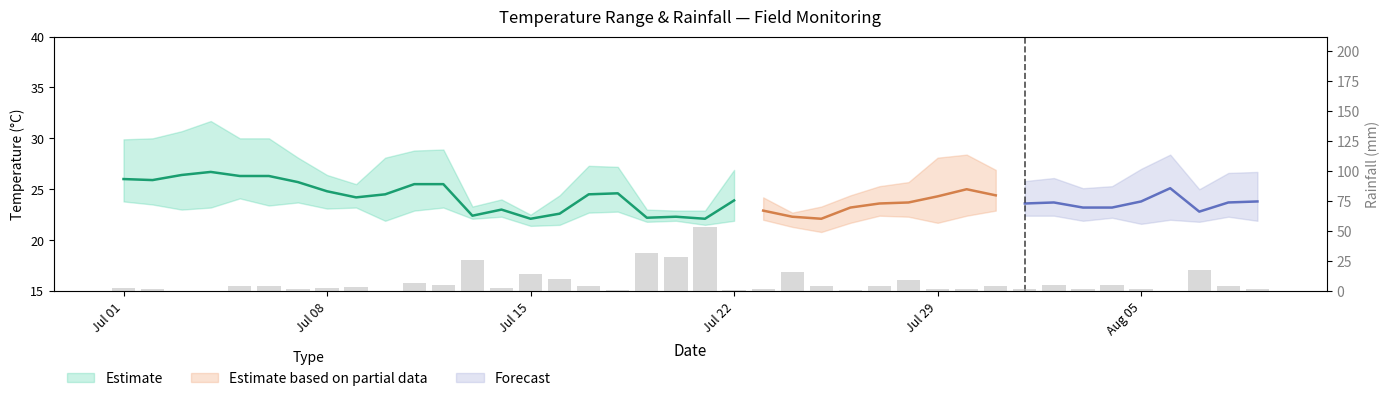

What is the maximum value shown in the chart?

53.0